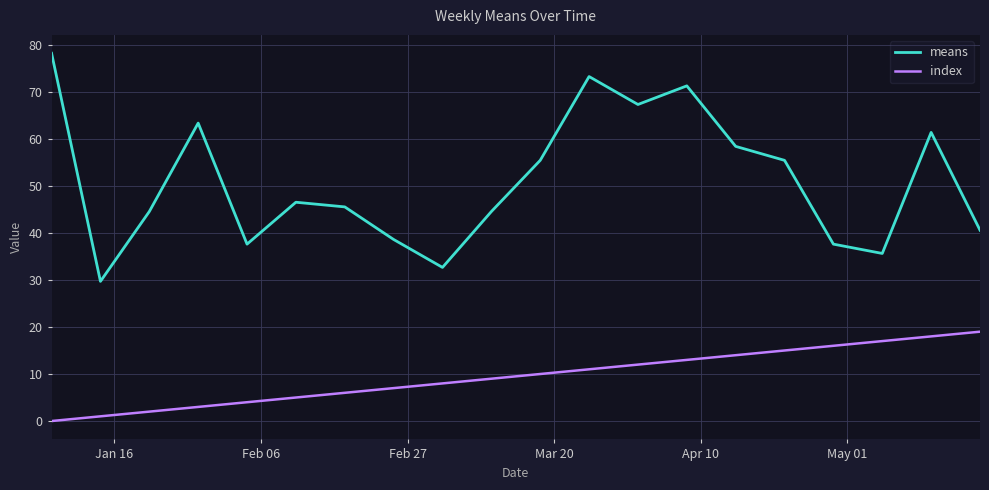

In means, how many points are lower than both neighbors (excluding endpoints)?

5